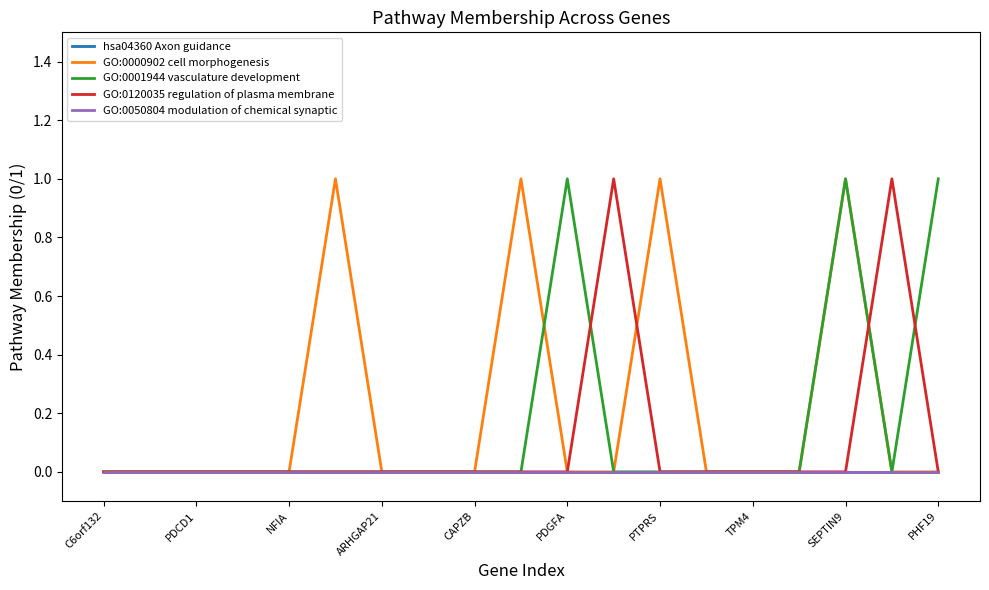

Does the chart display data point markers on the line(s)?

No